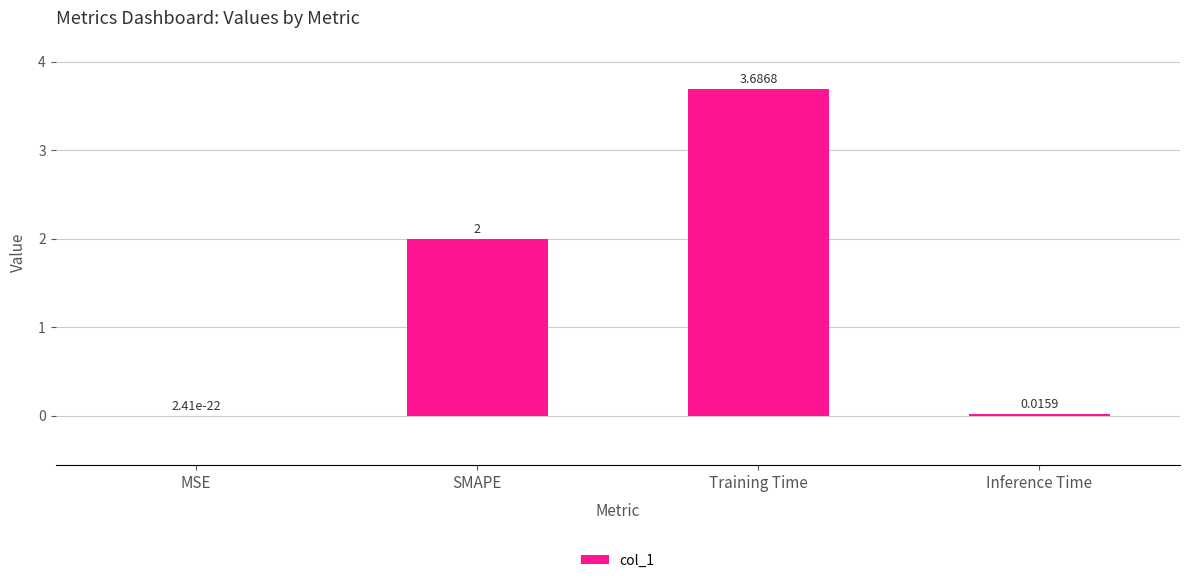

Between Training Time and Inference Time, which is larger?

Training Time